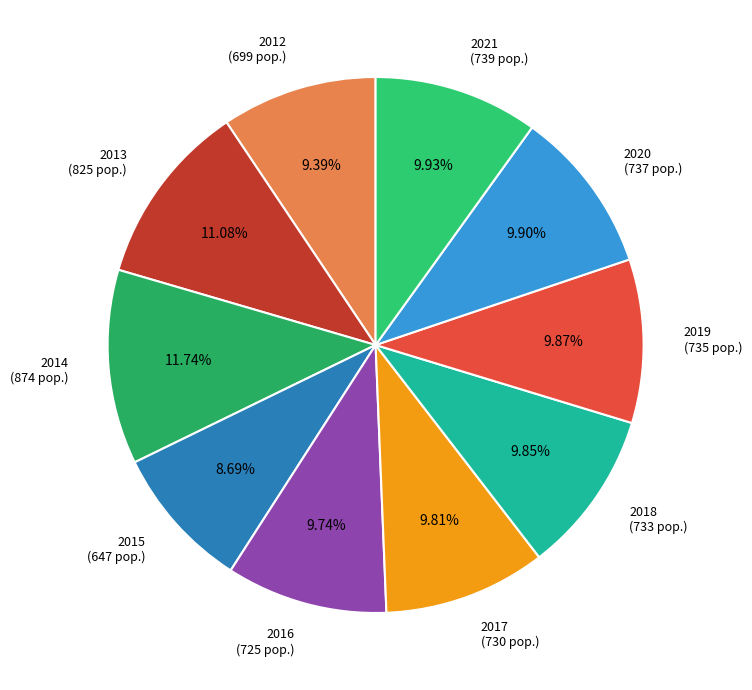

Is there any slice that represents more than half of the pie?

No